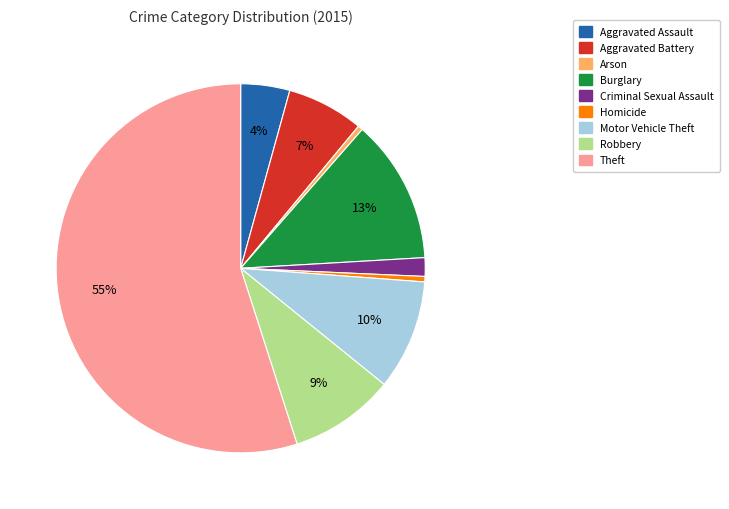

Do Aggravated Assault and Robbery together represent more than half of the pie?

No